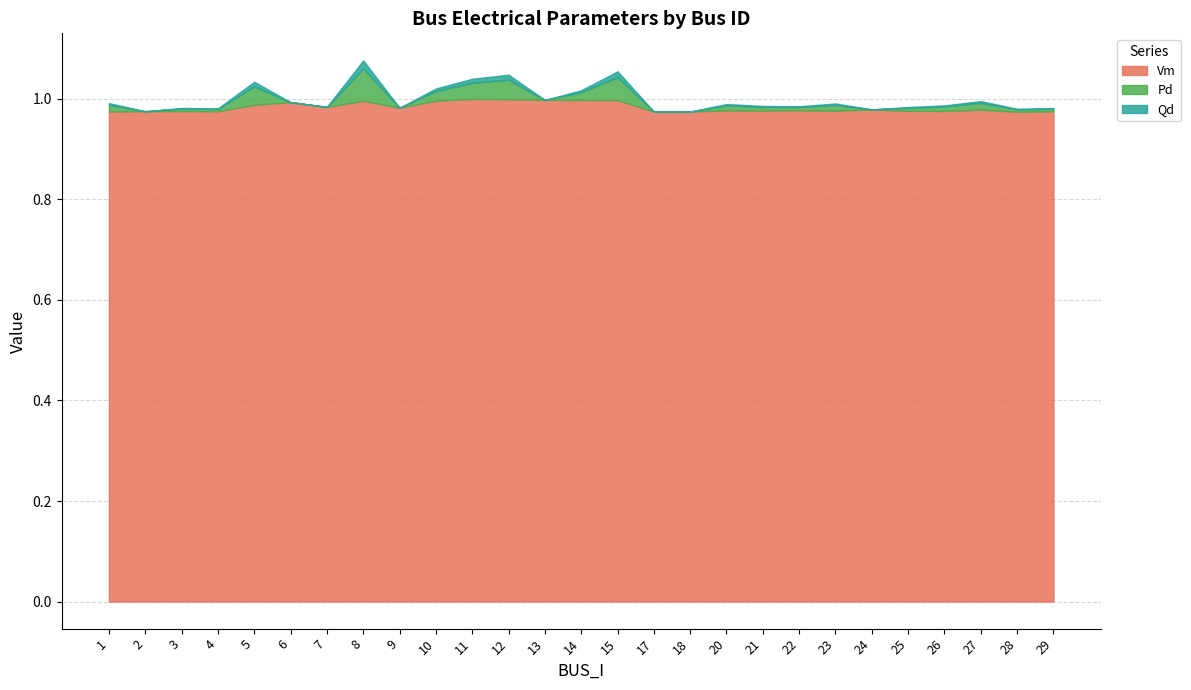

Is it true that Vm equals 0.2 at 12?

False